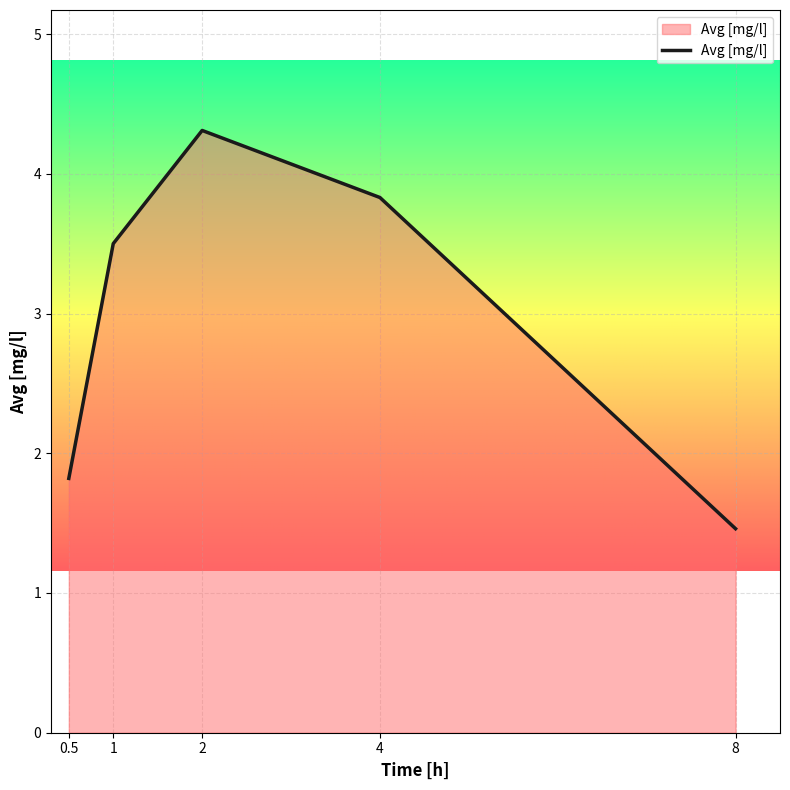

Reading right to left, list all the values displayed in this chart.

8=1.5	4=3.8	2=4.3	1=3.5	0.5=1.8